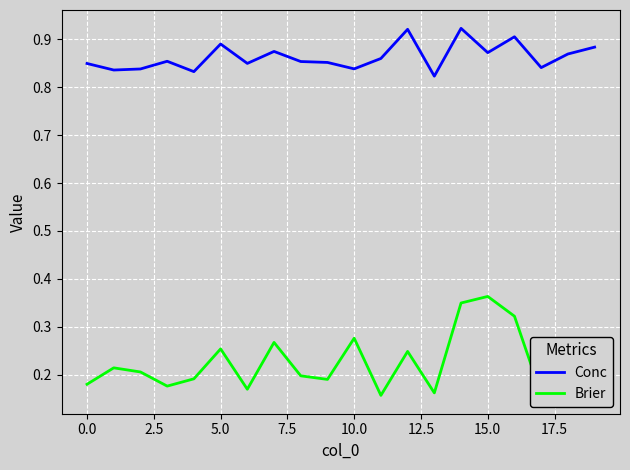

Which series has the widest spread of values?

Brier